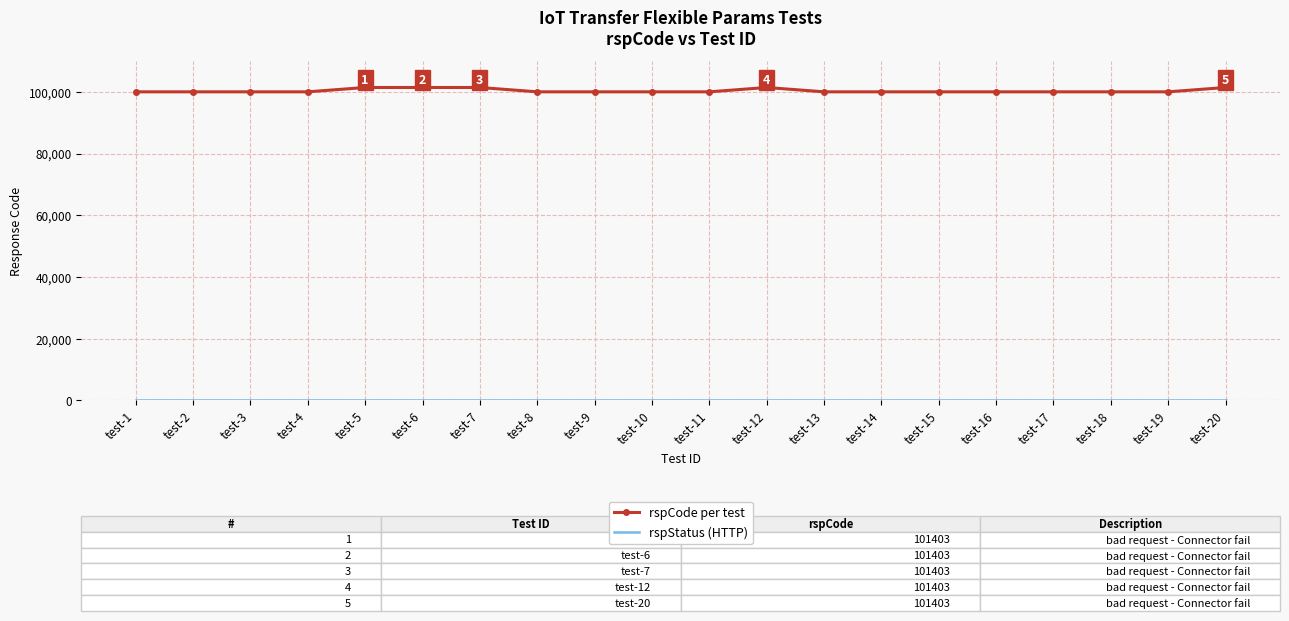

What is the sum of all rspCode per test values?

2007015